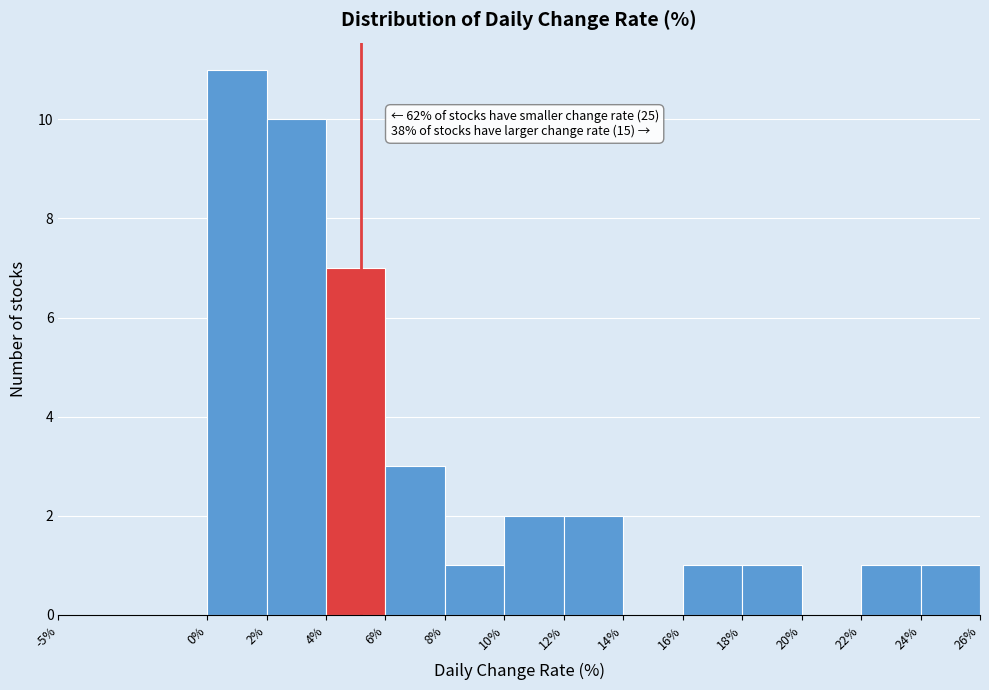

Which range on the x-axis has the tallest bar?

0% to 2%